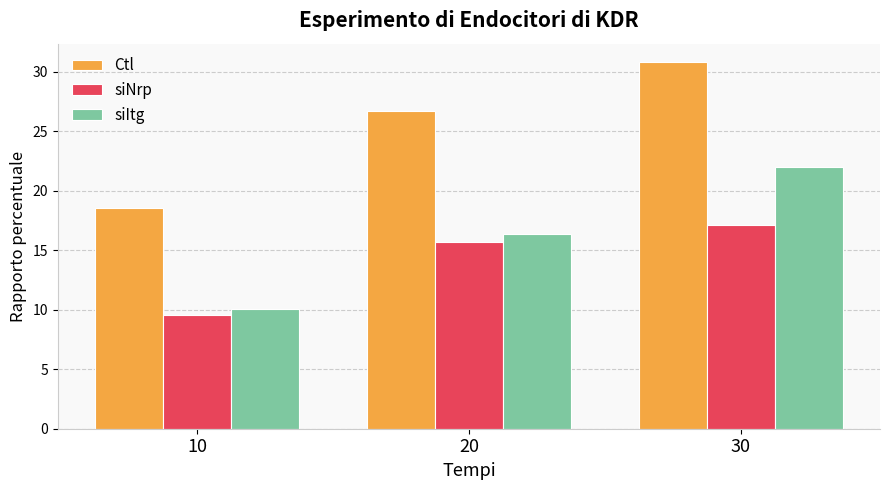

What is the total value across all series at 30?

69.9